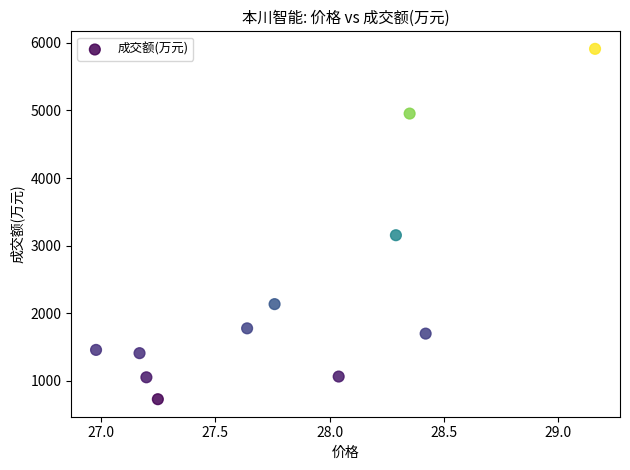

What is the average Y value?

2304